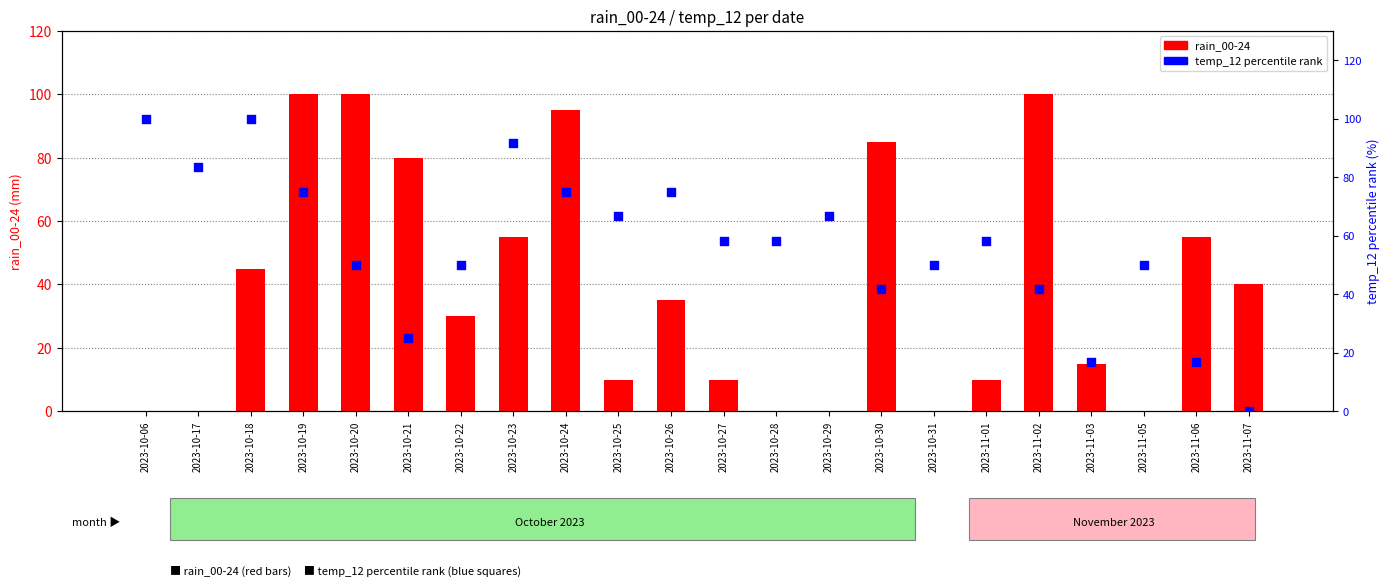

Which series has the widest spread of Y values?

rain_00-24